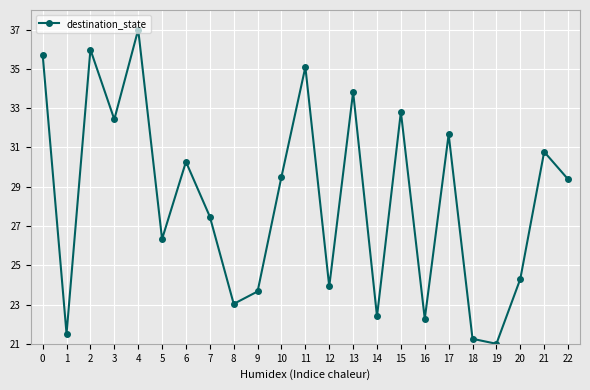

How many data points does each series have?

23